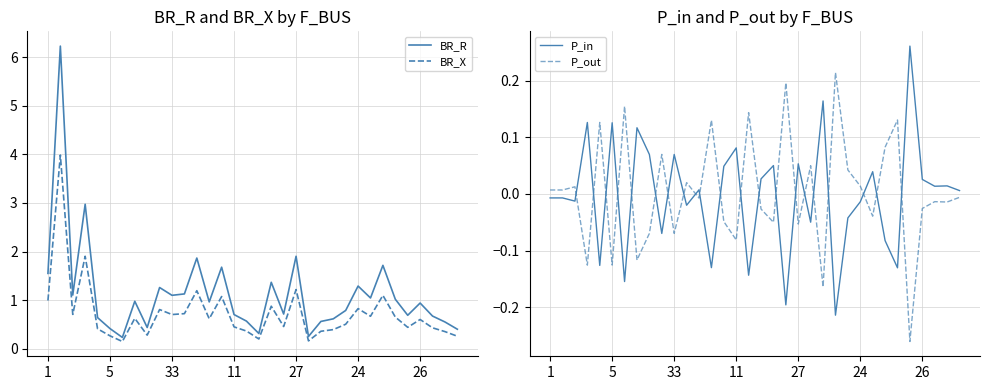

In P_out, how many points are lower than both neighbors (excluding endpoints)?

12